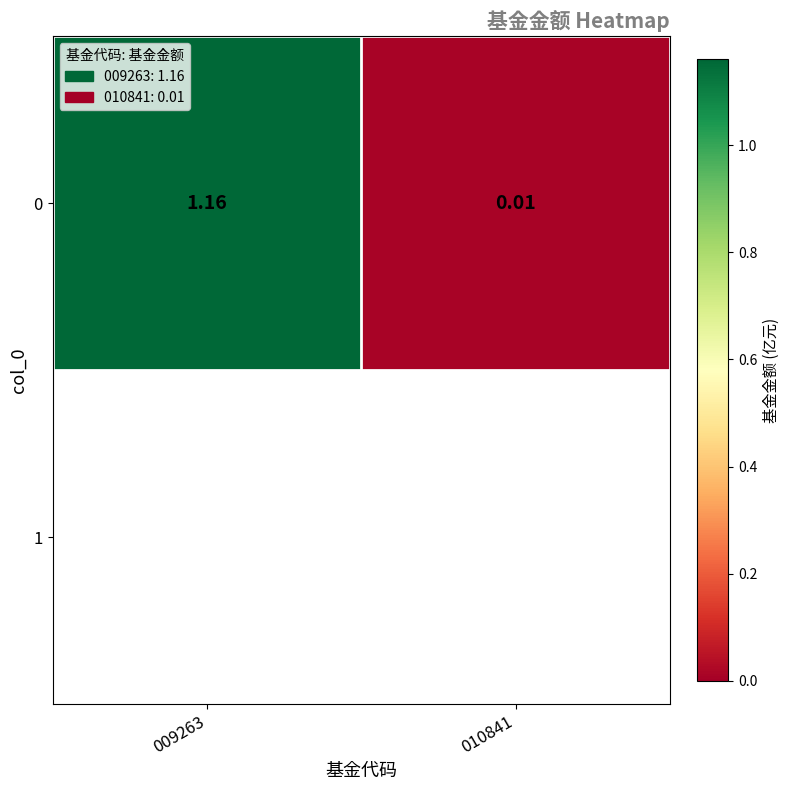

Reading left to right, list all the values displayed in this chart.

1.2	0.0